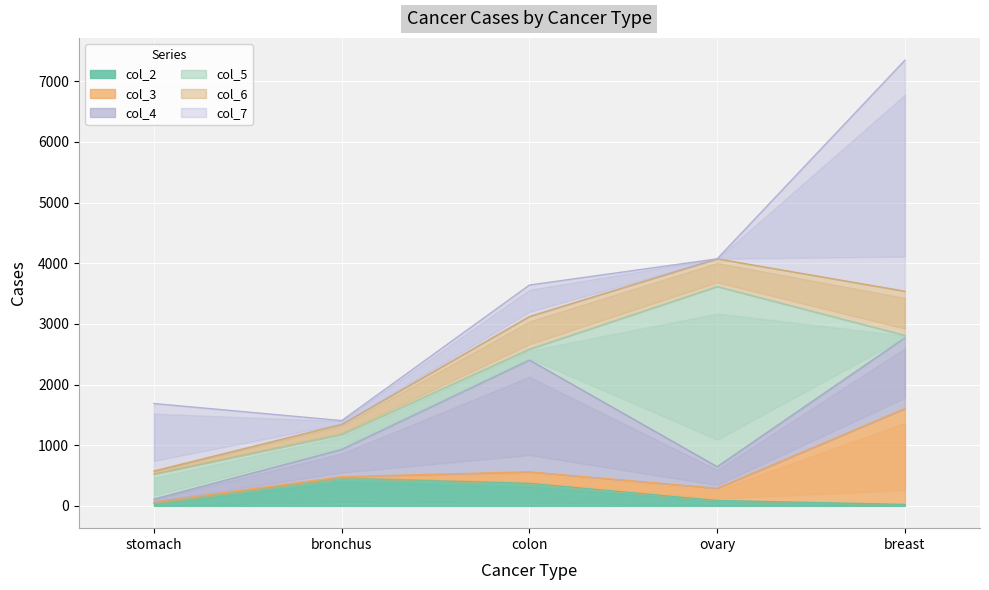

Which series changed the most between ovary and breast?

col_7